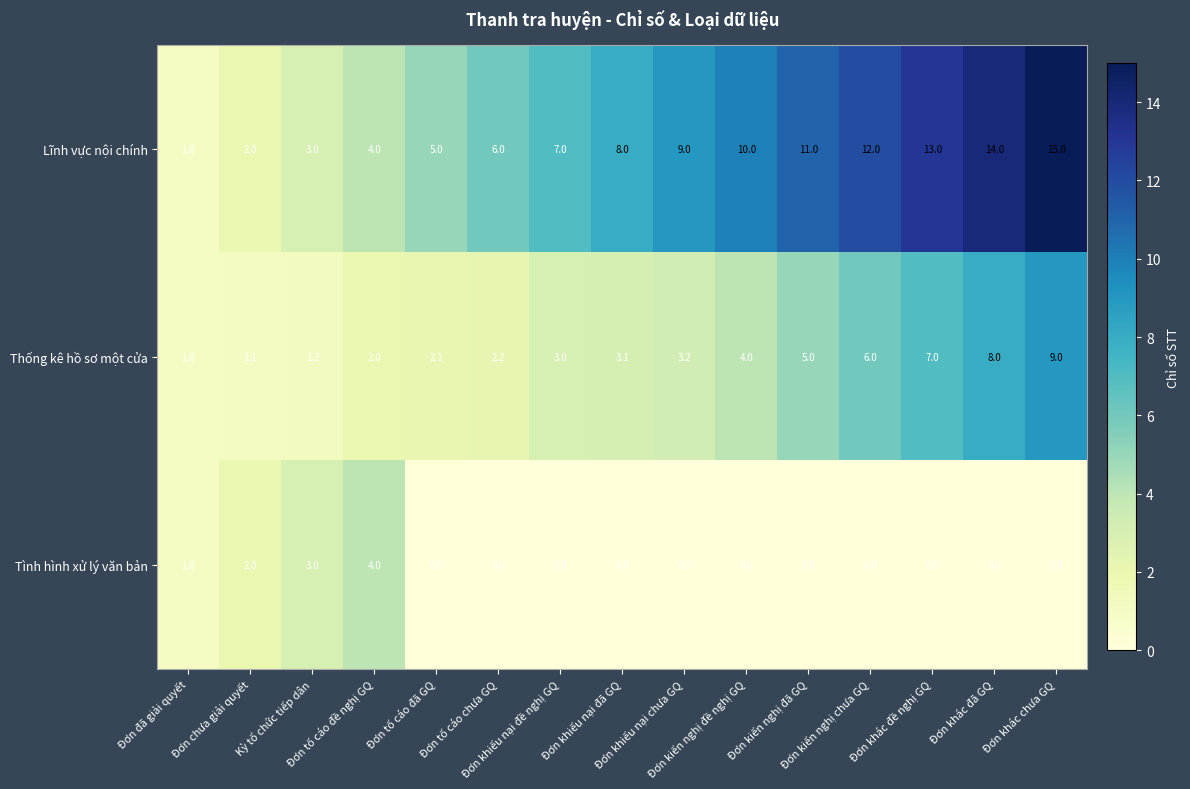

Rank the series by their average value, from highest to lowest.

Lĩnh vực nội chính, Thống kê hồ sơ một cửa, Tình hình xử lý văn bản